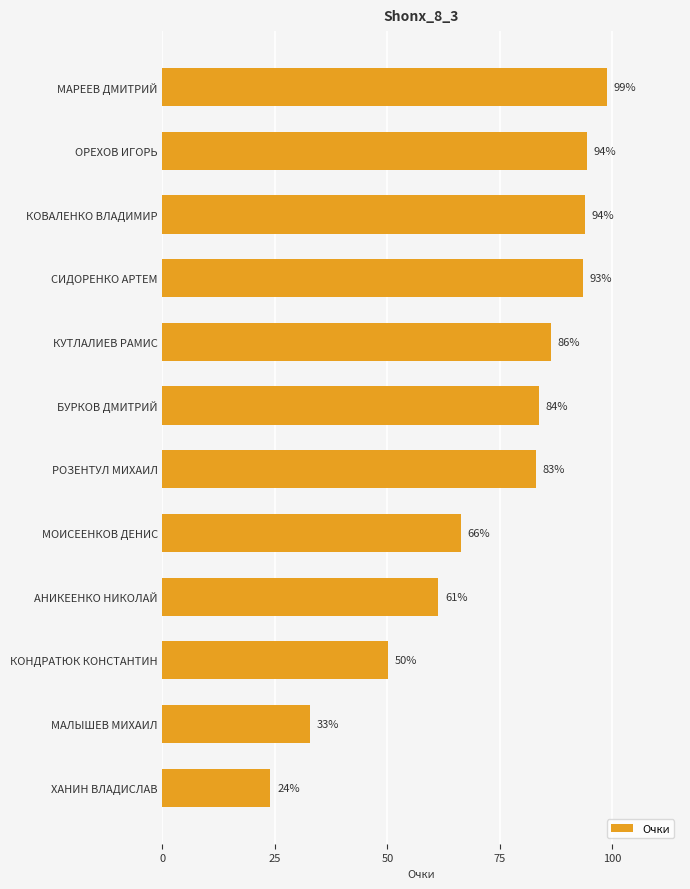

How many series are shown in this chart?

1